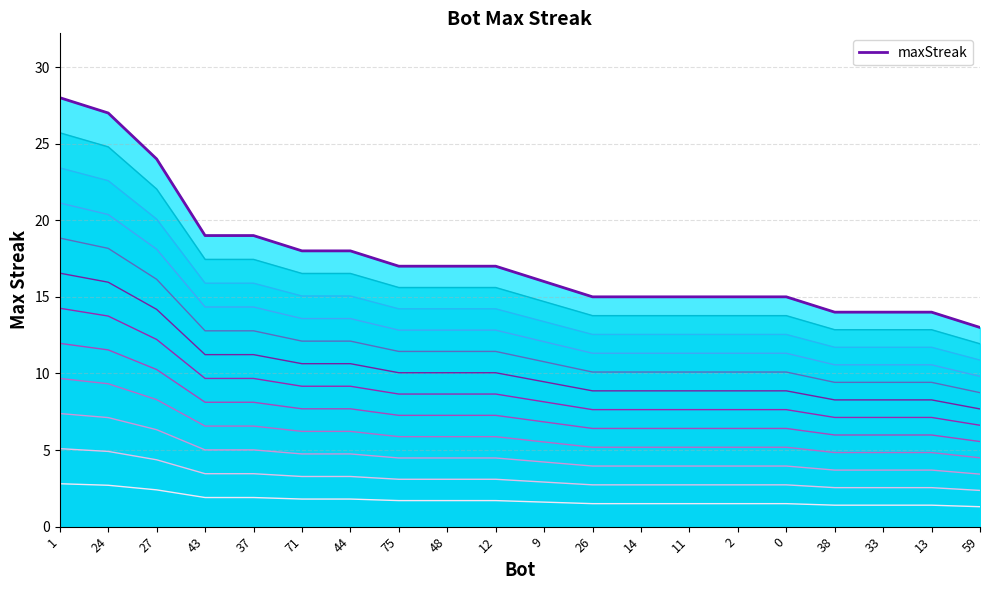

What is the change in value from 2 to 59?

-2